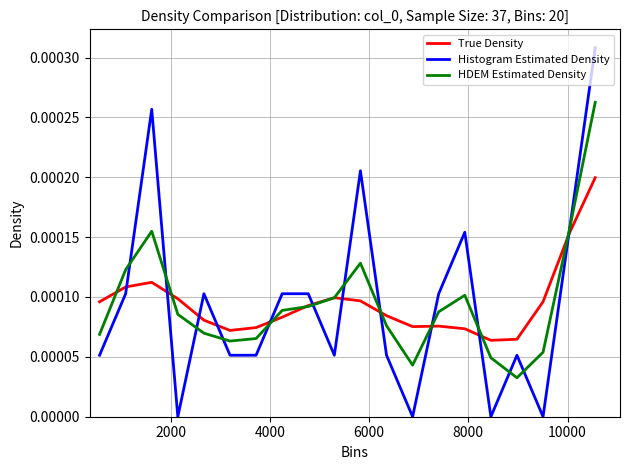

How many distinct data groups are displayed?

3